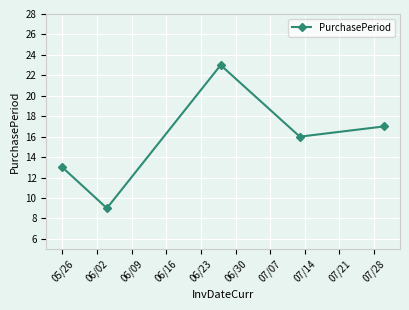

What is the minimum value shown in the chart?

9